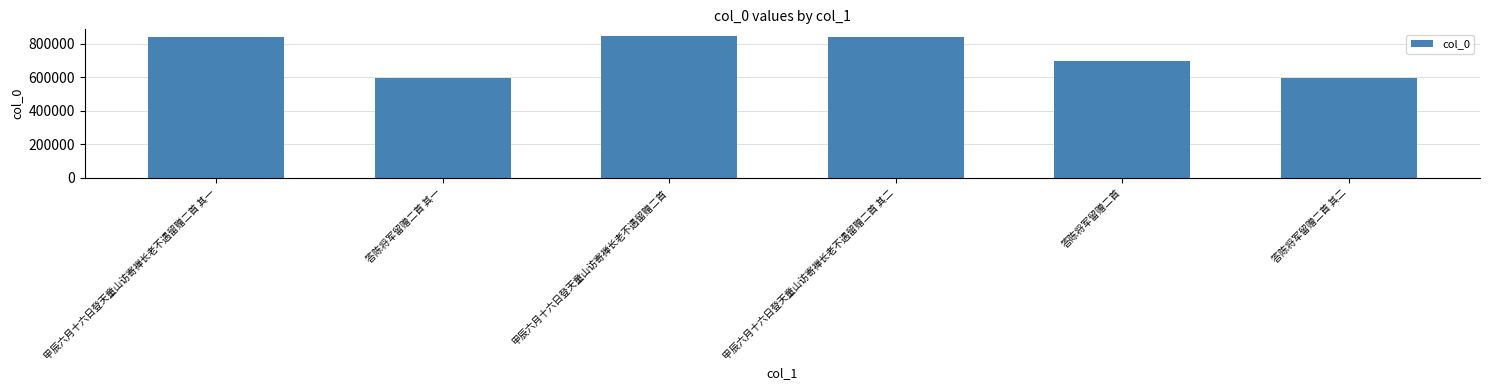

True or false: the data shows 147089 at 答陈将军留赠二首 其二.

False